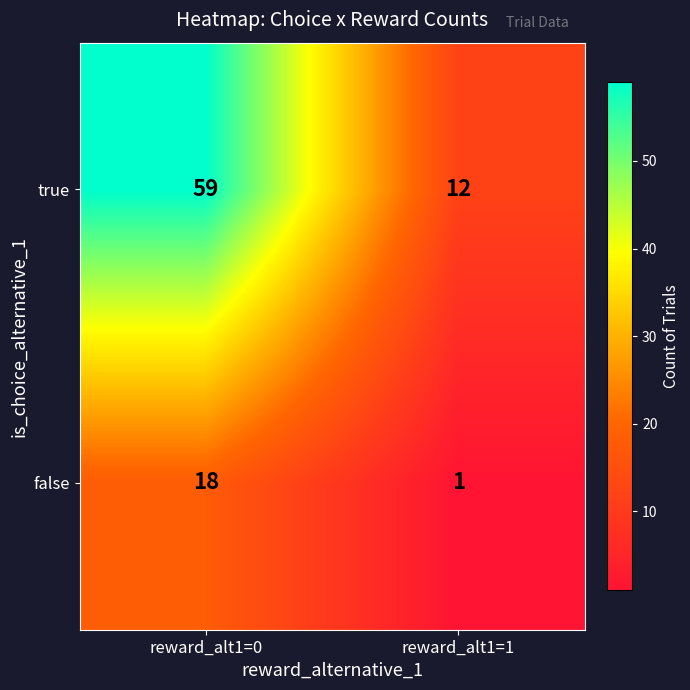

Rank the series by their average value, from highest to lowest.

true, false